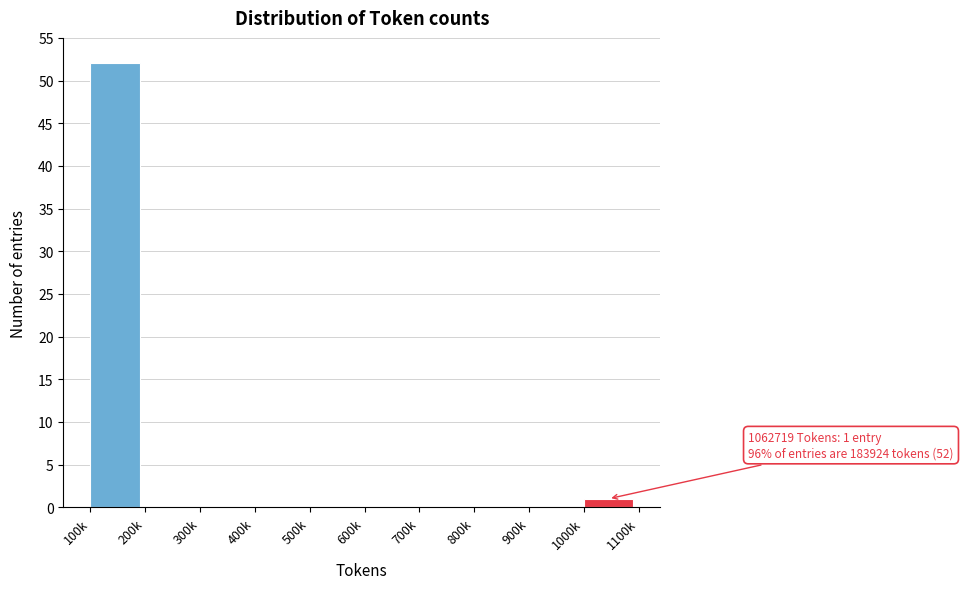

Reading left to right, list all the values displayed in this chart.

100k=52	200k=0	300k=0	400k=0	500k=0	600k=0	700k=0	800k=0	900k=0	1000k=1